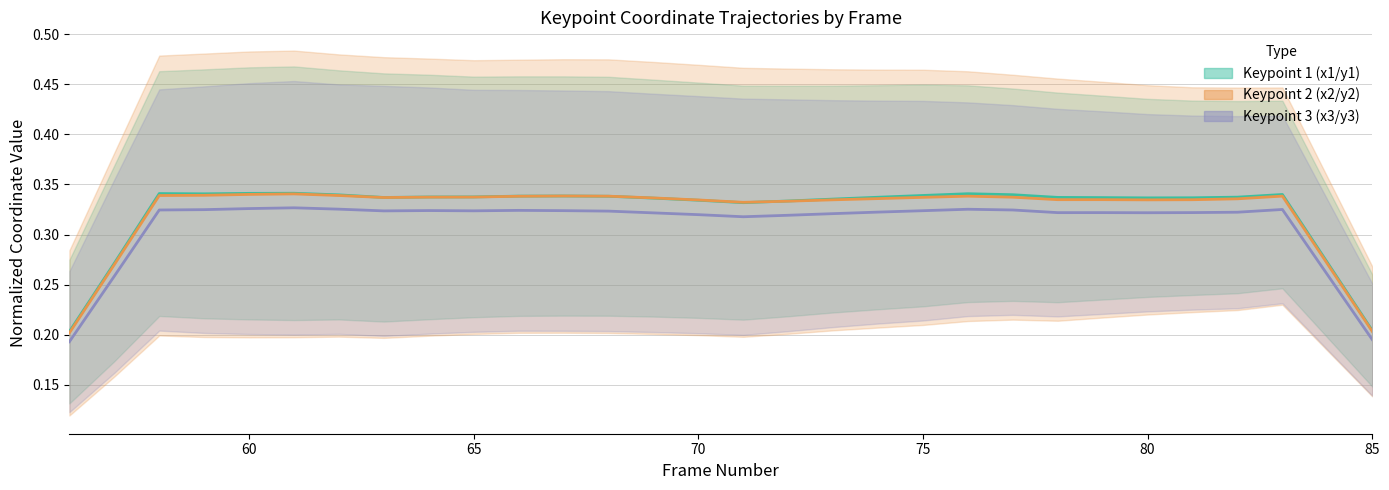

How many series are shown in this chart?

3